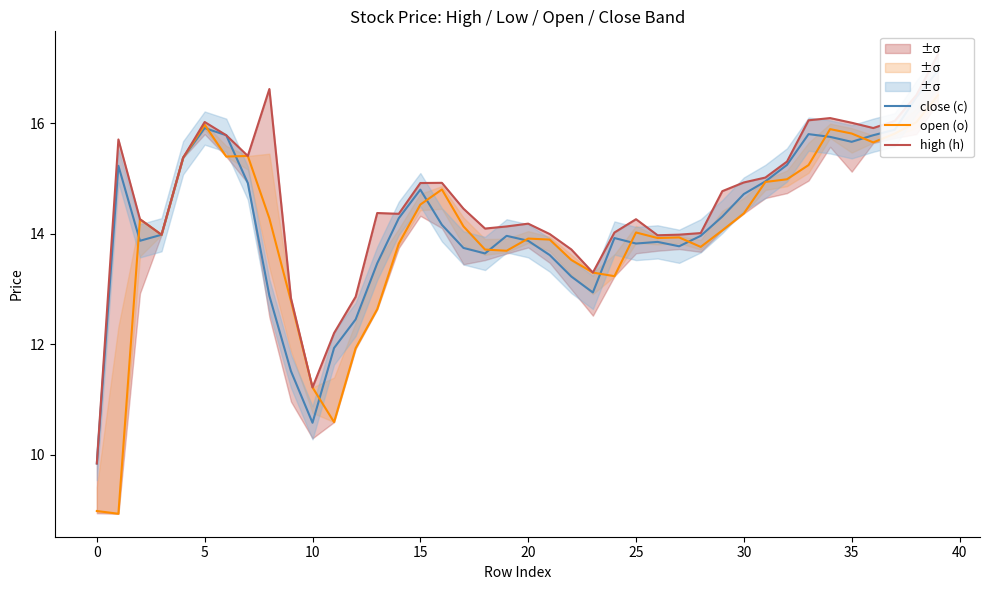

What is the label of the 4th point from the right?

36